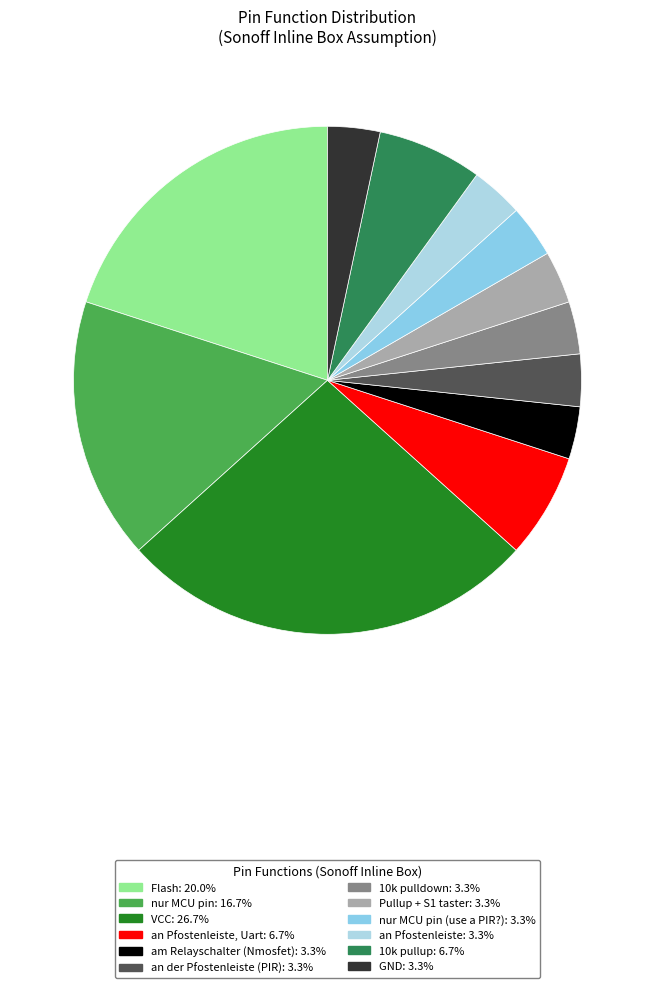

How many slices are in this pie chart?

12